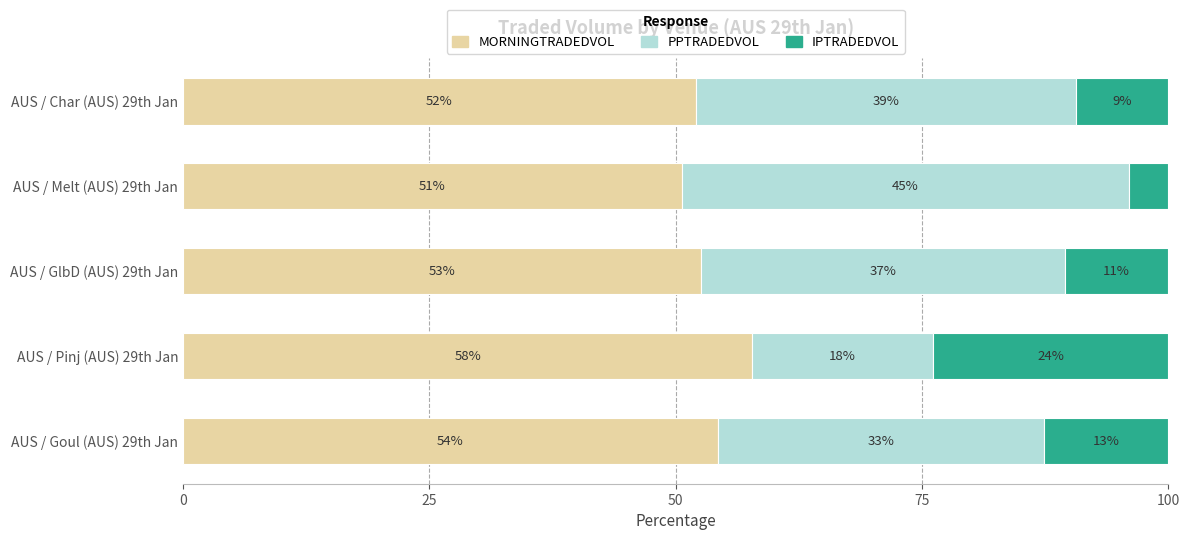

What is the difference between the maximum and minimum values in the IPTRADEDVOL series?

19.9